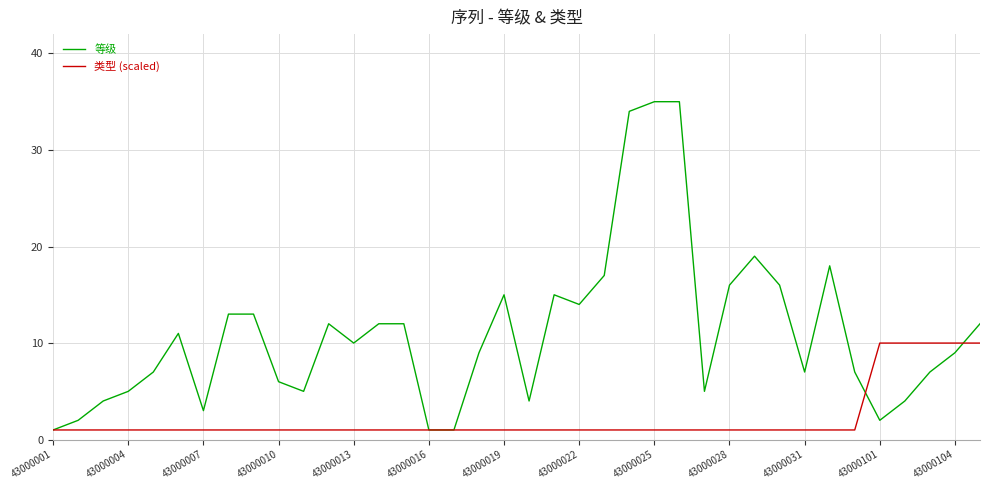

Count the number of categories in the chart.

38